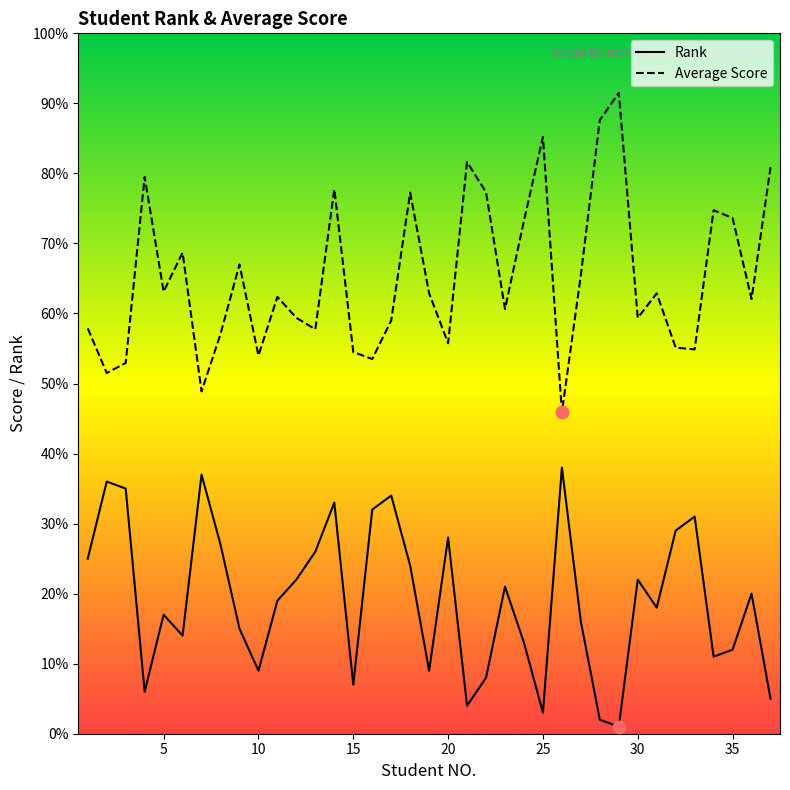

At how many categories does at least one series exceed 22?

37